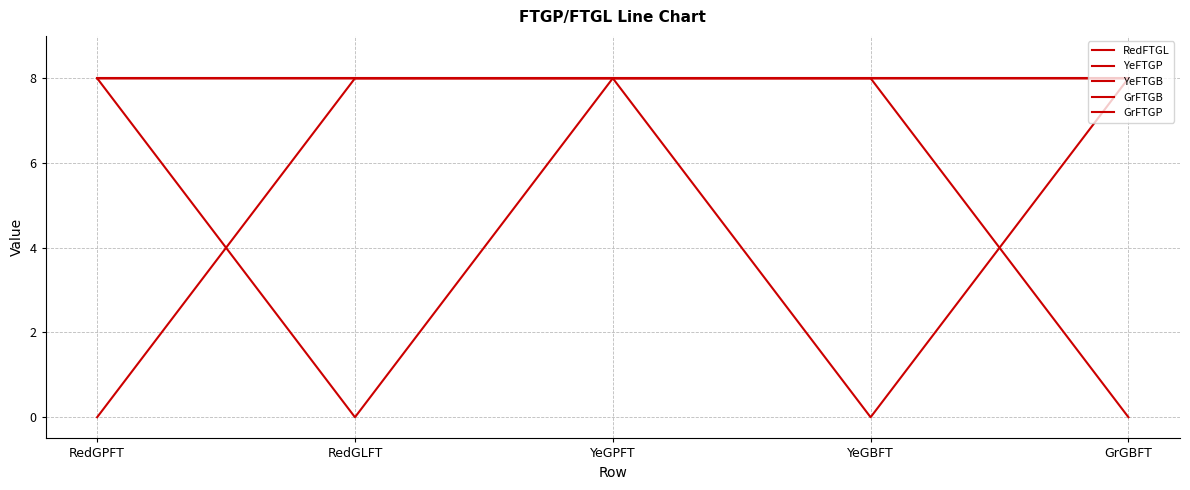

Count the GrFTGP values in the range 8 to 9.

4